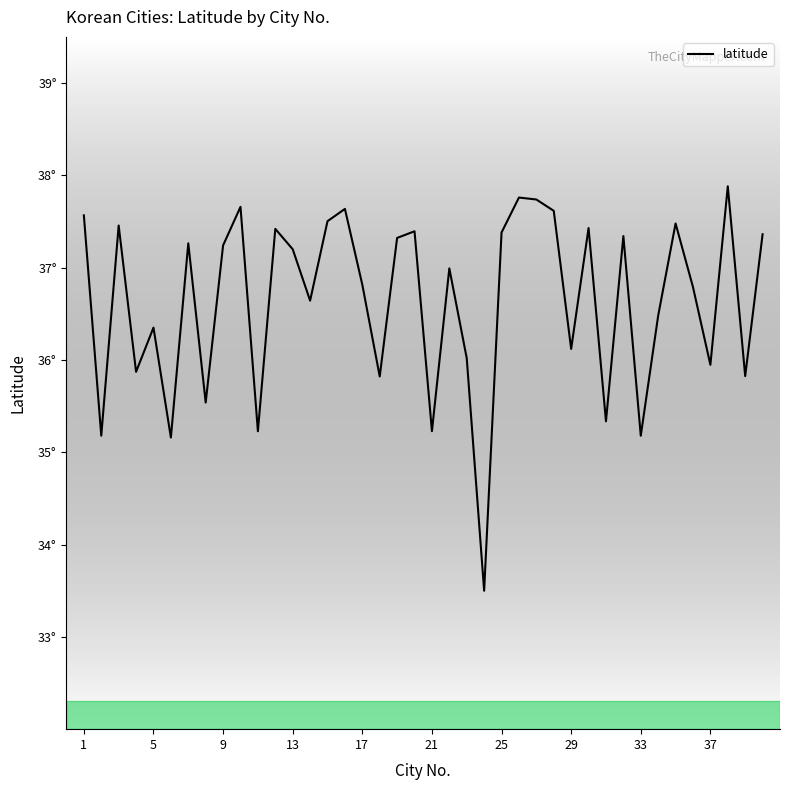

How many lines are shown in the chart?

1